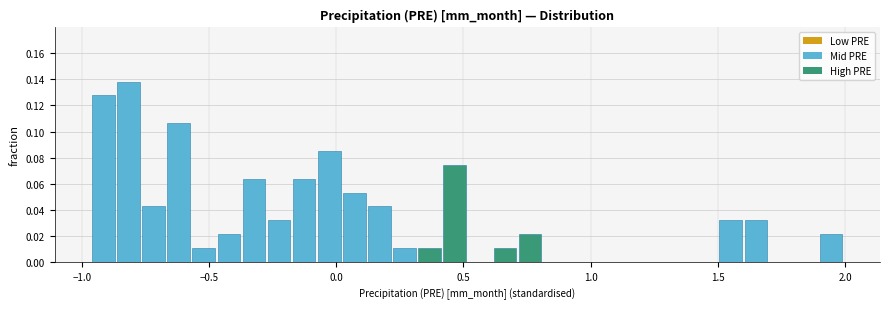

Read against the x-axis, roughly where is the centre of the tallest bar?

-0.80